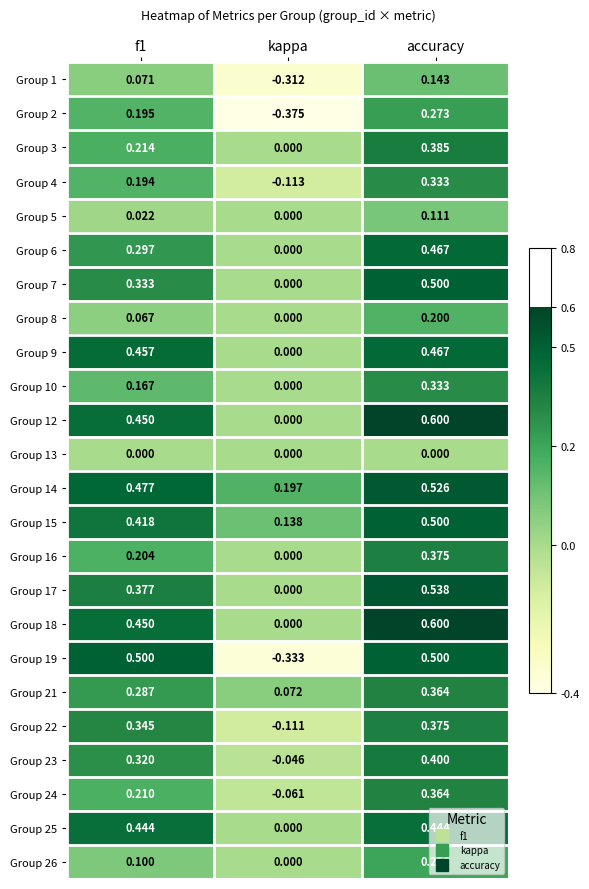

Where is Group 25 nearest to the value 0?

kappa